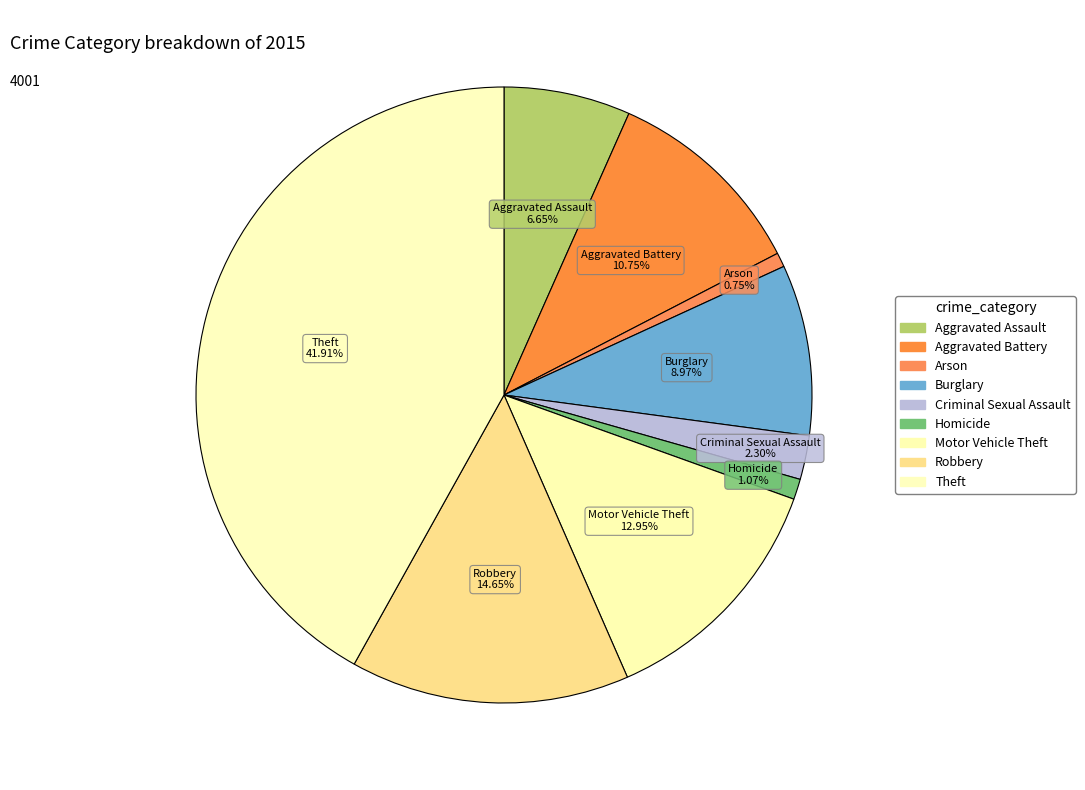

Count the number of slices in the pie.

9